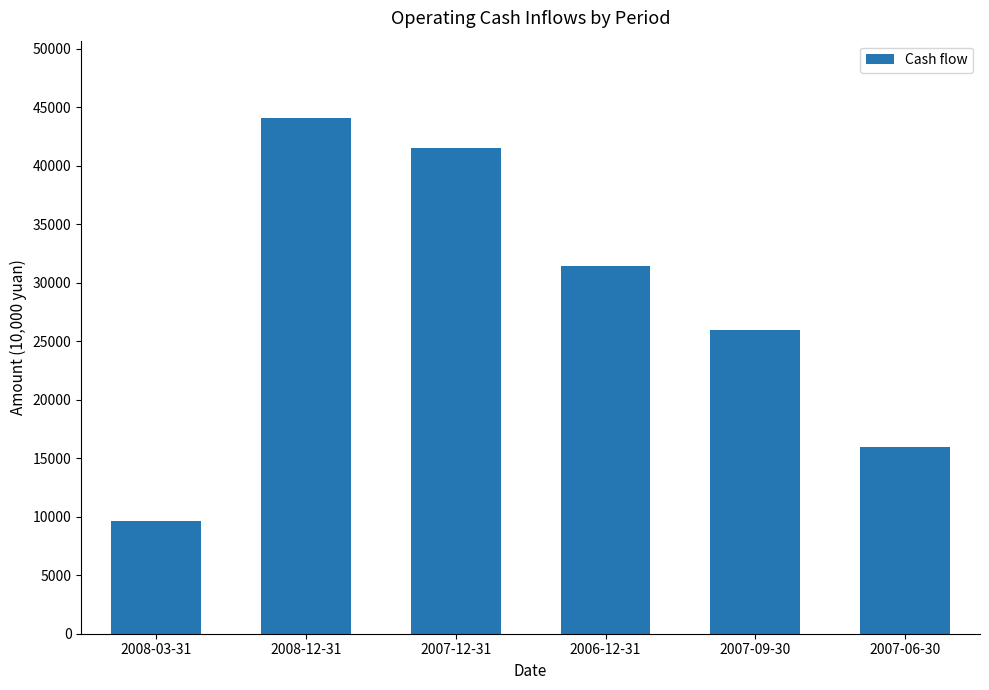

Reading right to left, what are all the values shown in this chart?

15992	25948	31435	41549	44069	9610